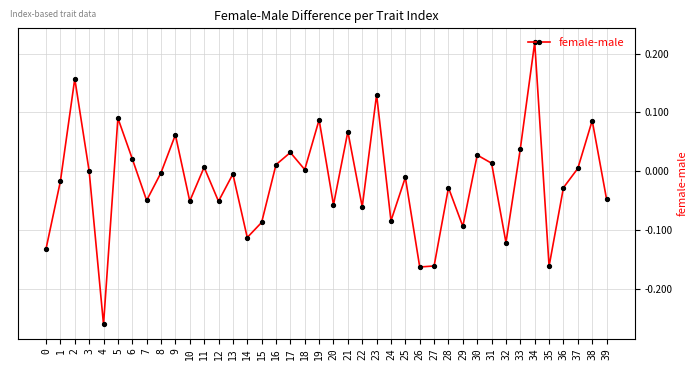

What is the difference between the maximum and minimum values?

0.5